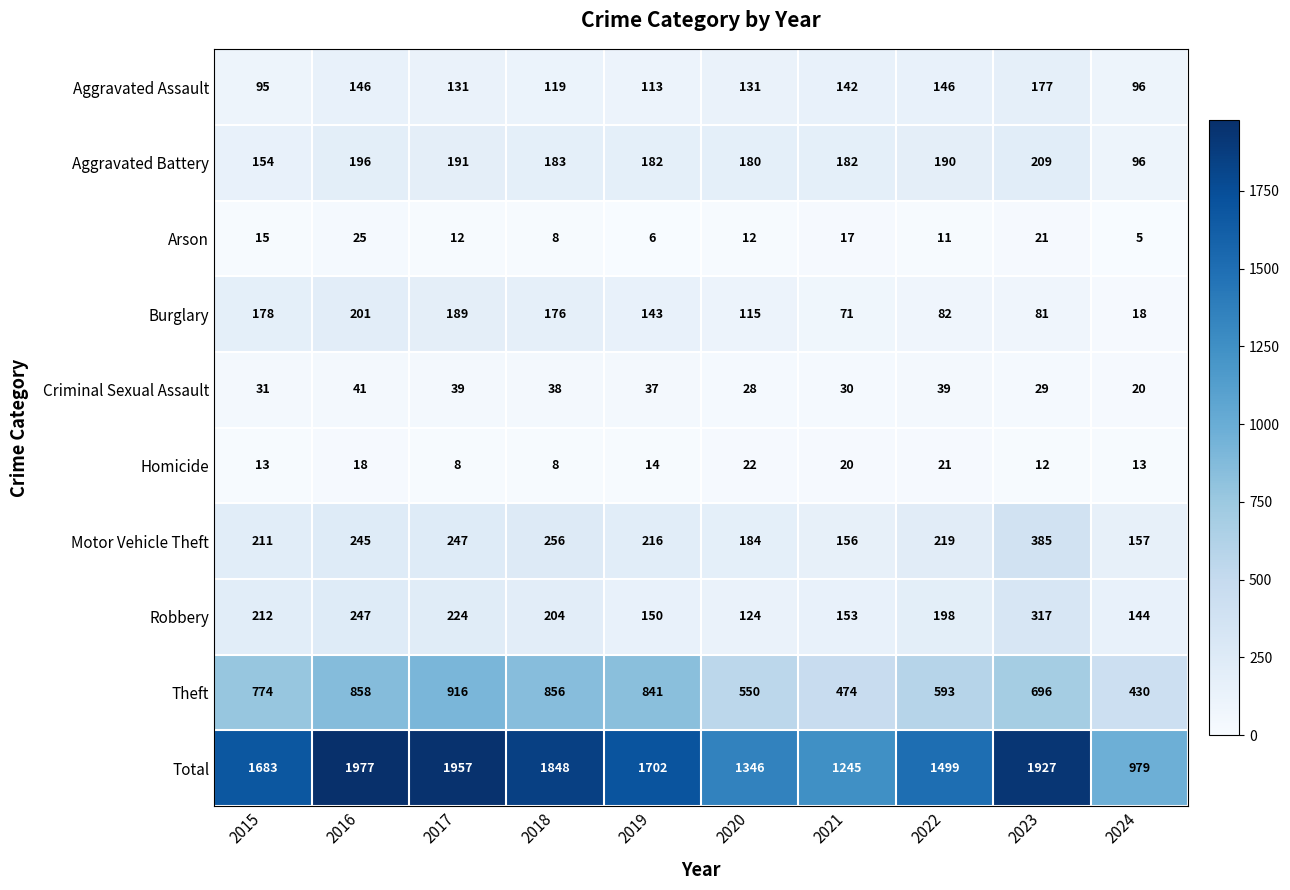

Count the number of data series in this chart.

10